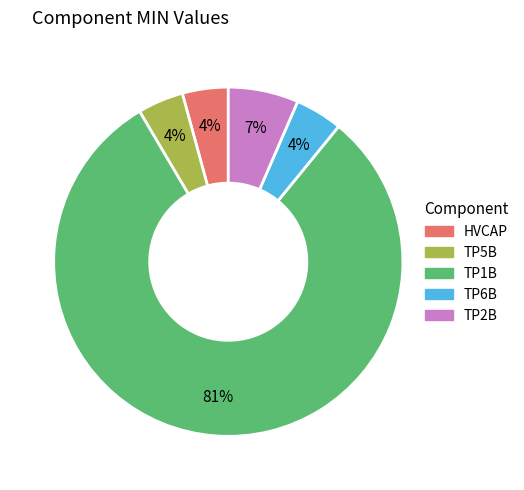

To the nearest percent, what is the combined percentage of TP1B and HVCAP?

85%